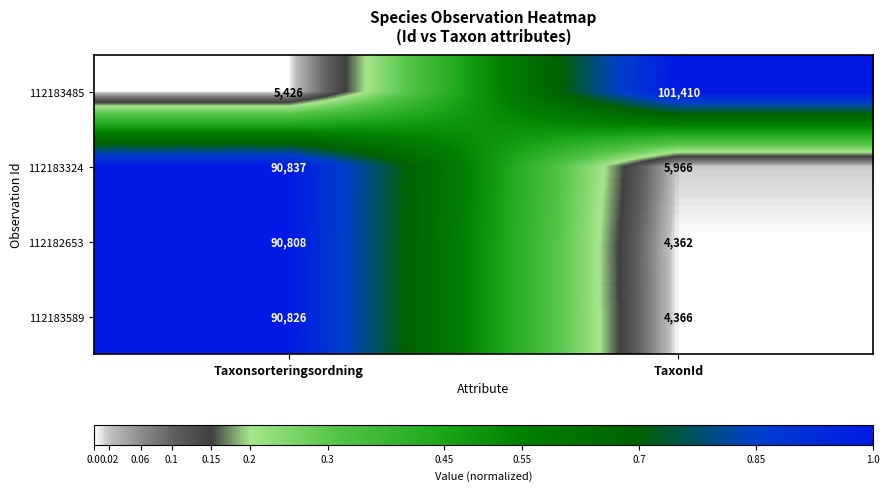

What is the total value across all series at TaxonId?

116104